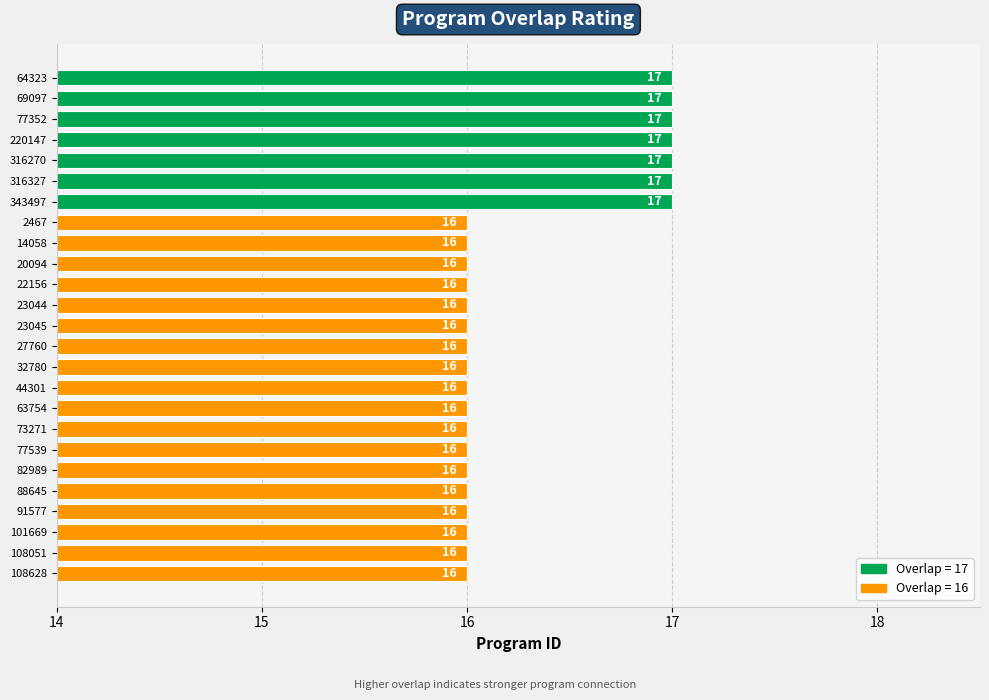

What is the ratio of the value at 316327 to the value at 343497?

1.0